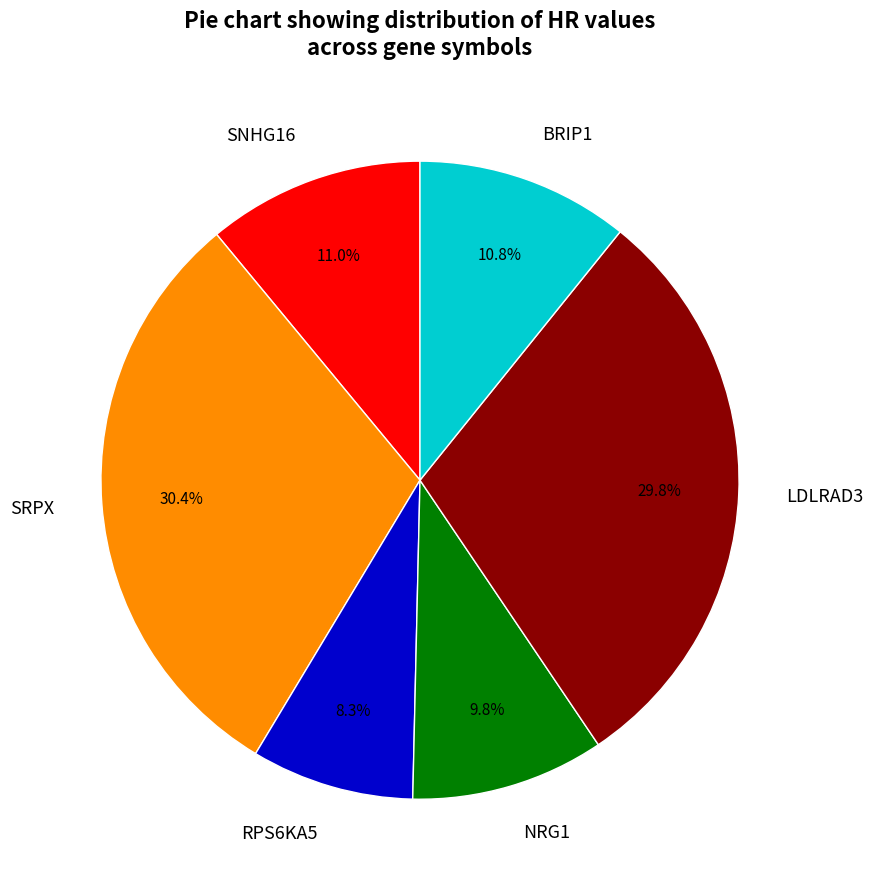

What percentage is the BRIP1 slice, to the nearest percent?

11%